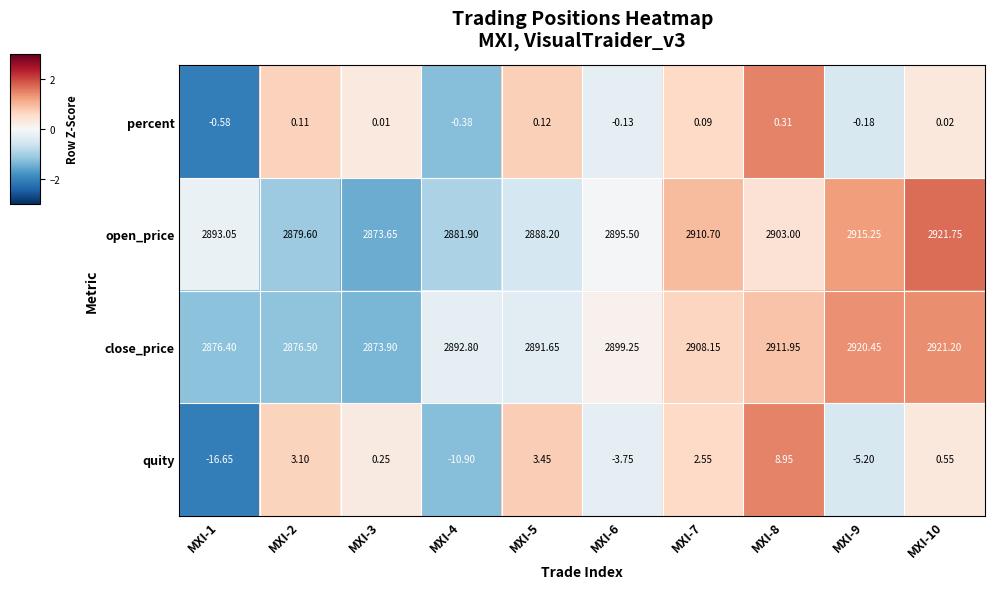

How many values in percent are below zero?

4